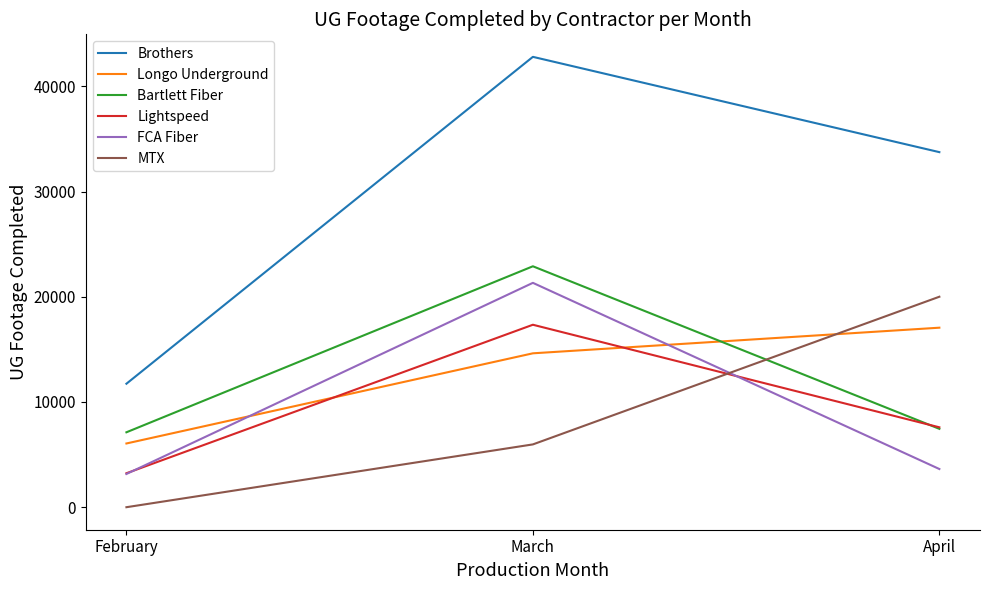

Where is Bartlett Fiber nearest to the value 15008?

April